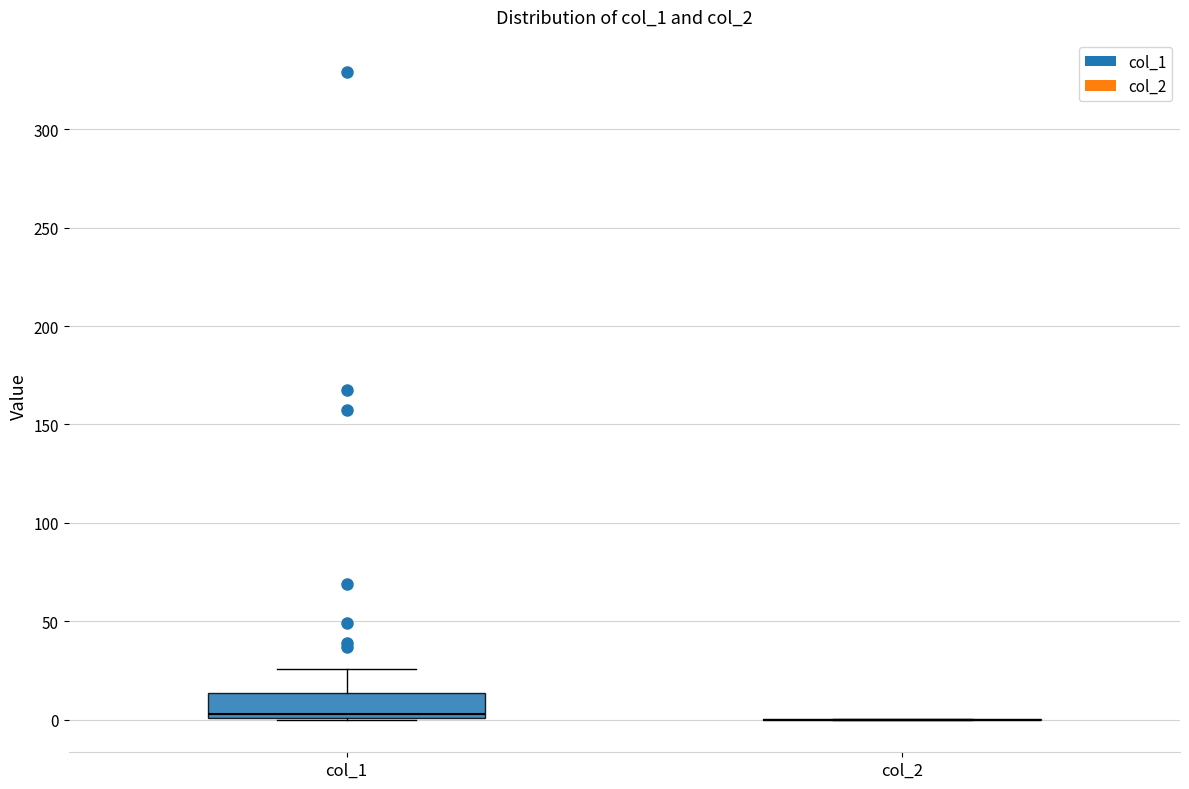

Where is the upper edge of the box for col_1 on the y-axis? The values are not printed on the chart, so give them approximately, as read against the axis.

15